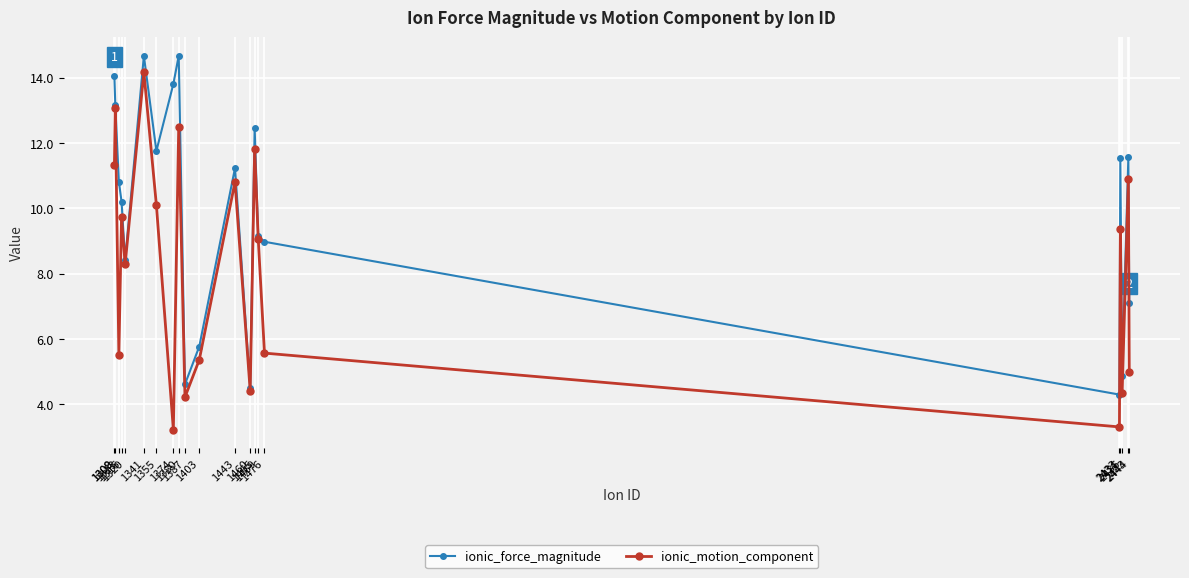

Rank the series by their average value, from highest to lowest.

ionic_force_magnitude, ionic_motion_component